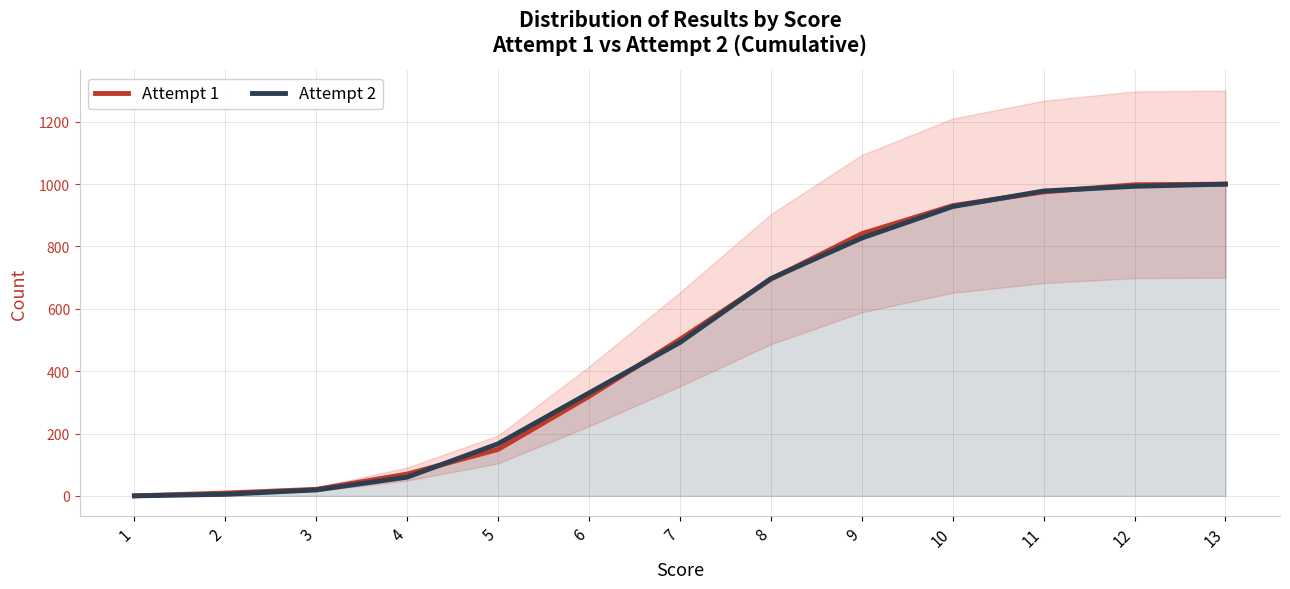

Does the chart display data point markers on the line(s)?

No